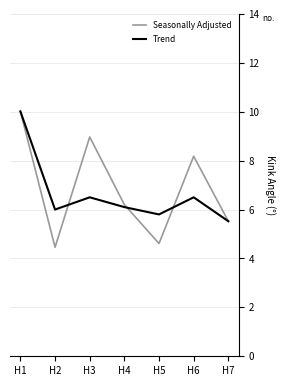

True or false: Seasonally Adjusted has a value of 4.6 at H5.

True